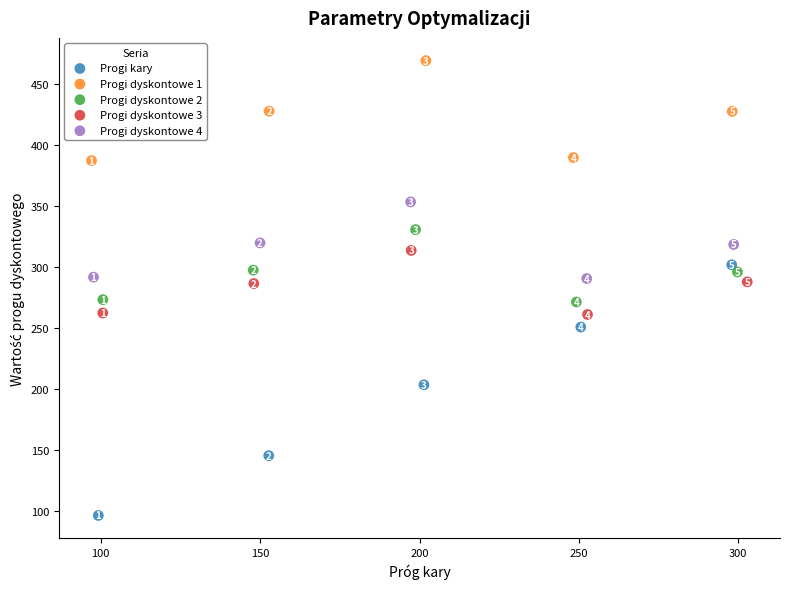

Which series has the largest Y range (max minus min)?

Progi kary